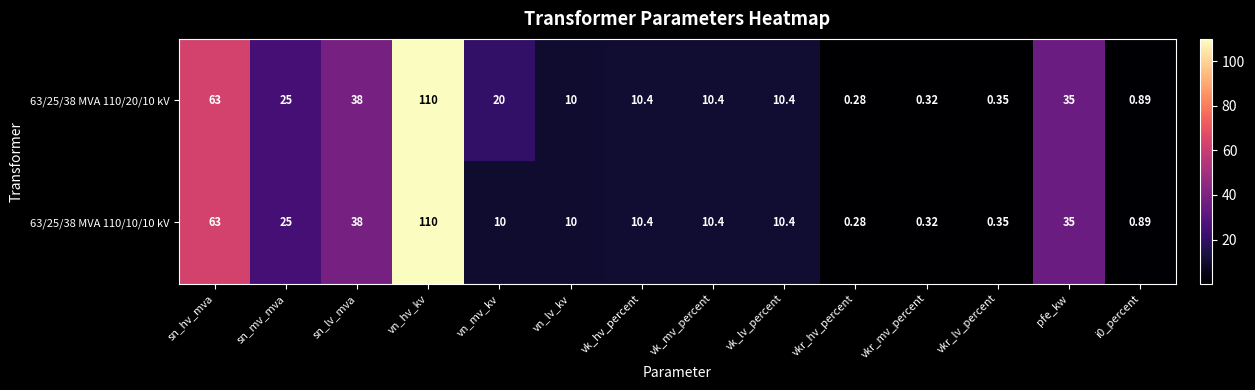

At which category is the sum across all series the highest?

vn_hv_kv